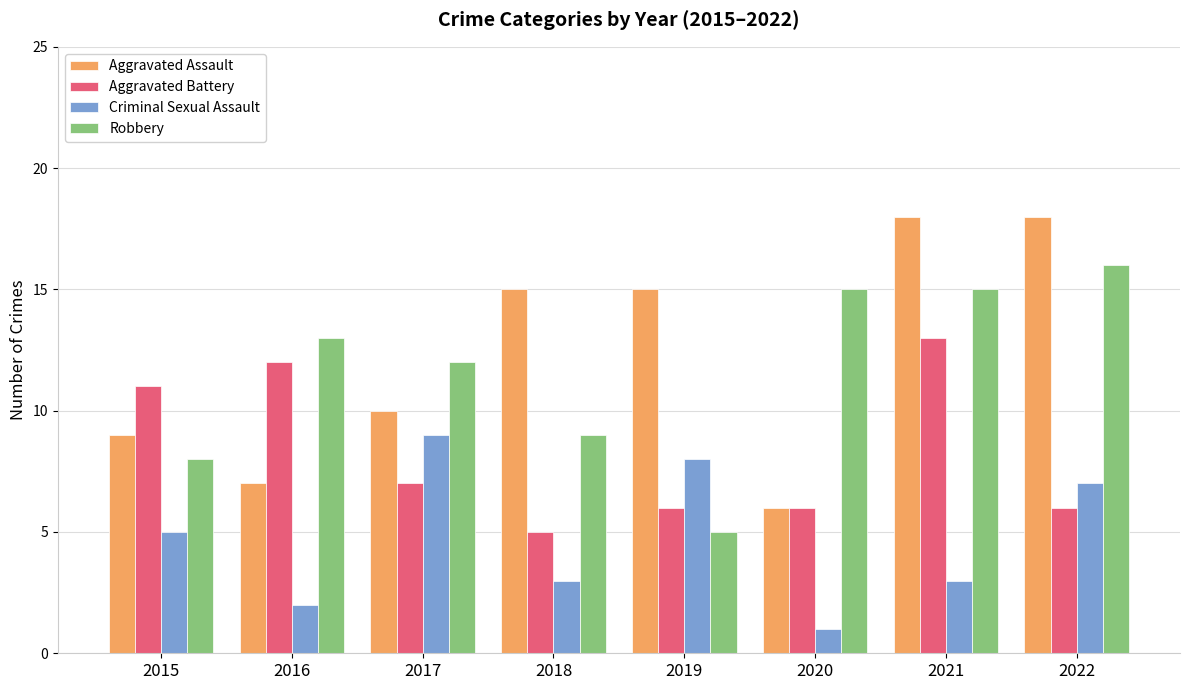

Reading right to left, transcribe all the data shown in this chart.

Aggravated Assault: 18	18	6	15	15	10	7	9
Aggravated Battery: 6	13	6	6	5	7	12	11
Criminal Sexual Assault: 7	3	1	8	3	9	2	5
Robbery: 16	15	15	5	9	12	13	8